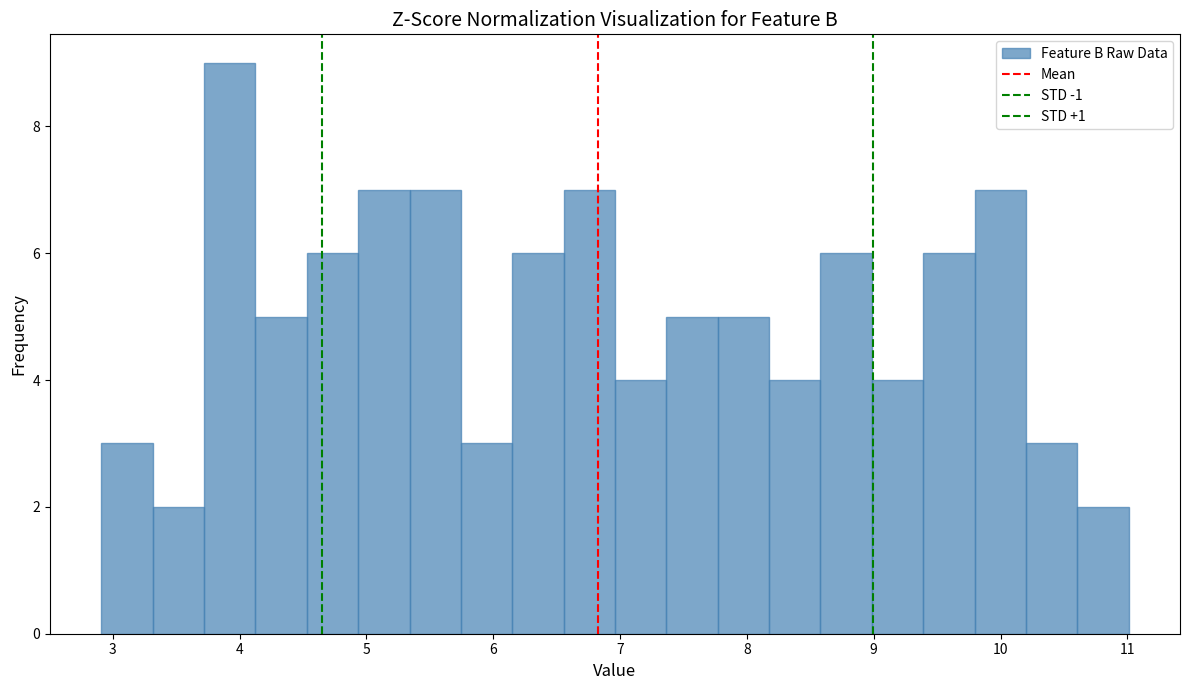

Reading left to right, transcribe this chart: for each bar, give the range it covers on the x-axis and its height. Neither the bar edges nor the heights are printed on the chart, so give them approximately, as read against the axes.

2.9 to 3.3: 3
3.3 to 3.7: 2
3.7 to 4.1: 9
4.1 to 4.5: 5
4.5 to 4.9: 6
4.9 to 5.3: 7
5.3 to 5.7: 7
5.7 to 6.2: 3
6.2 to 6.6: 6
6.6 to 7.0: 7
7.0 to 7.4: 4
7.4 to 7.8: 5
7.8 to 8.2: 5
8.2 to 8.6: 4
8.6 to 9.0: 6
9.0 to 9.4: 4
9.4 to 9.8: 6
9.8 to 10.2: 7
10.2 to 10.6: 3
10.6 to 11.0: 2